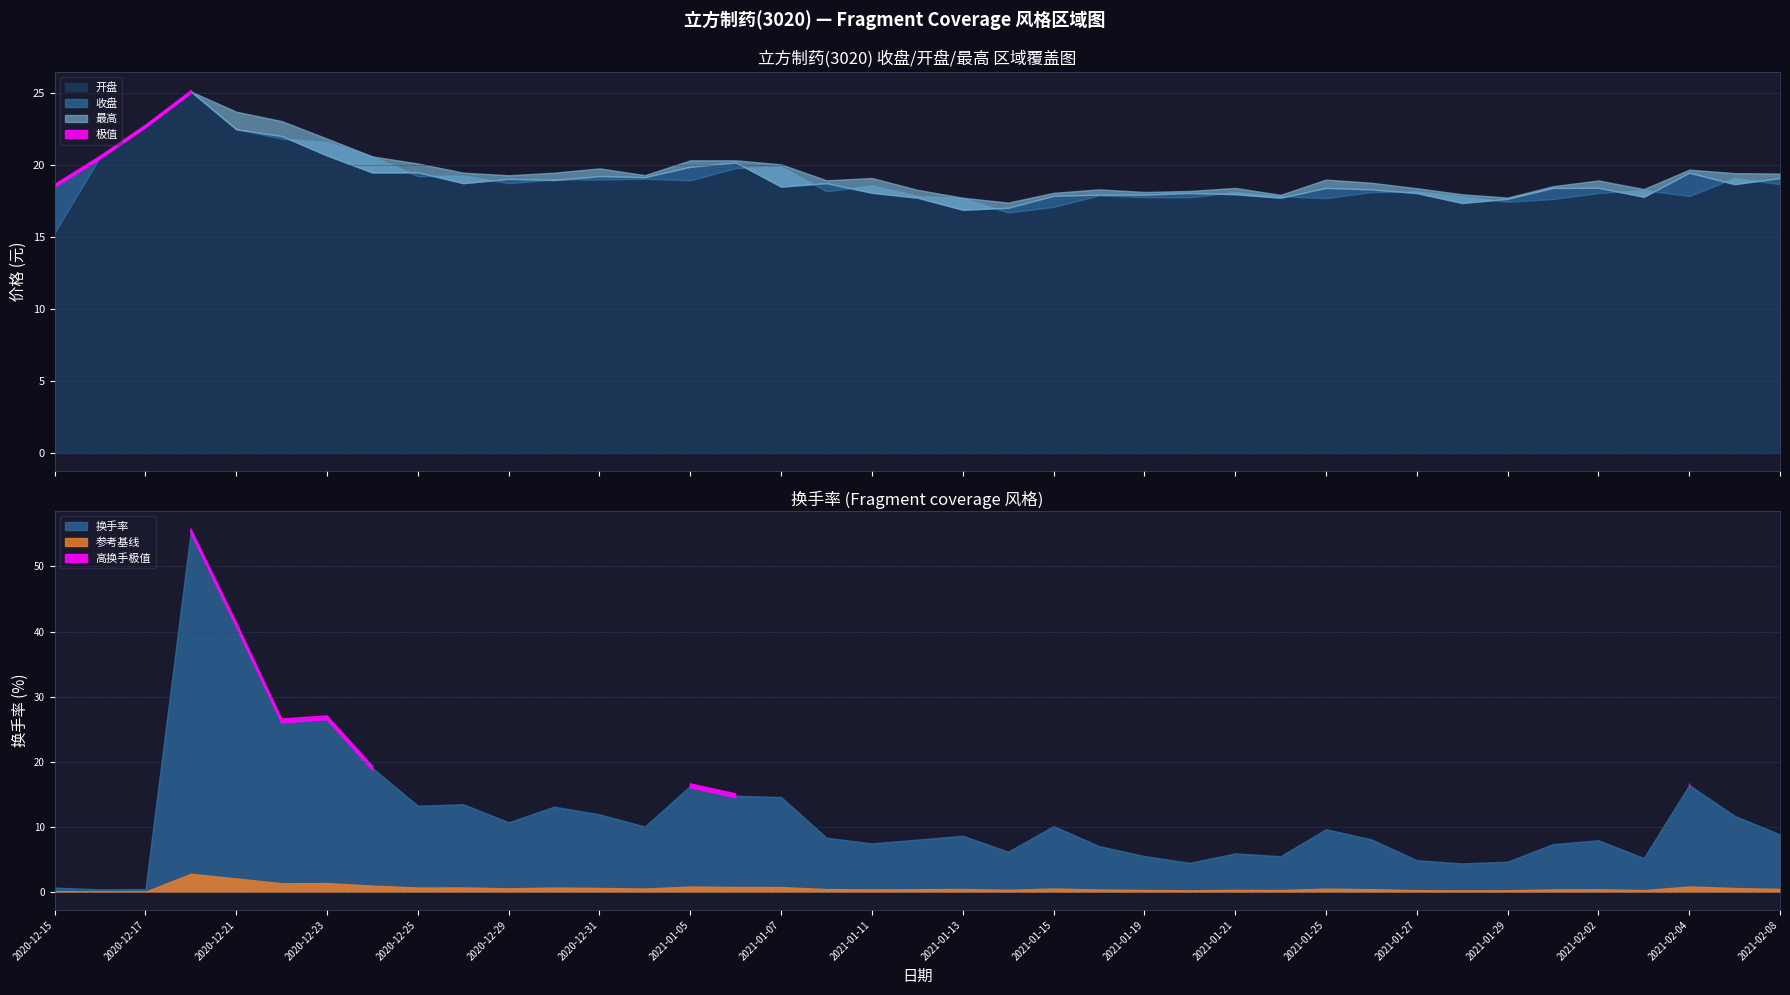

Where do 最高 and 换手率 first cross each other?

2020-12-17 and 2020-12-18